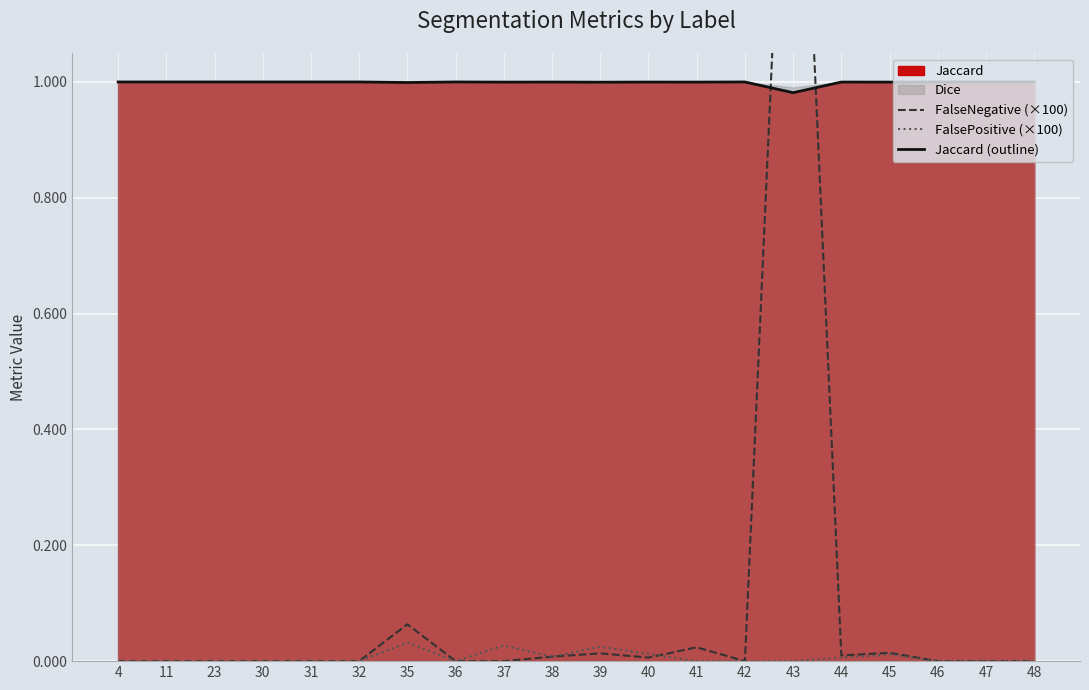

True or false: Jaccard (outline) and FalsePositive (×100) intersect in this chart.

False